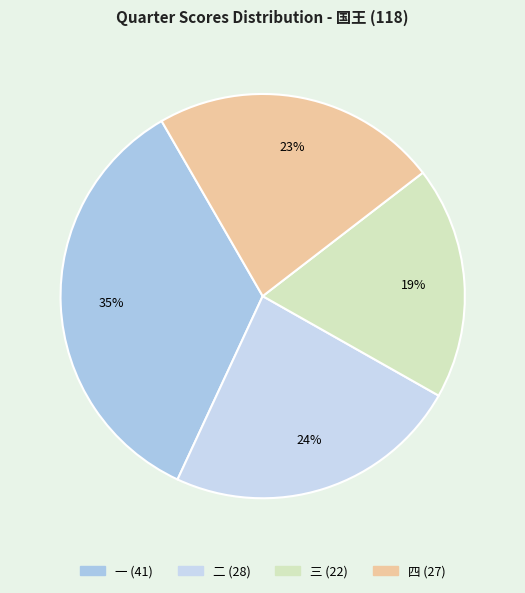

Rank the categories by value from lowest to highest.

三, 四, 二, 一